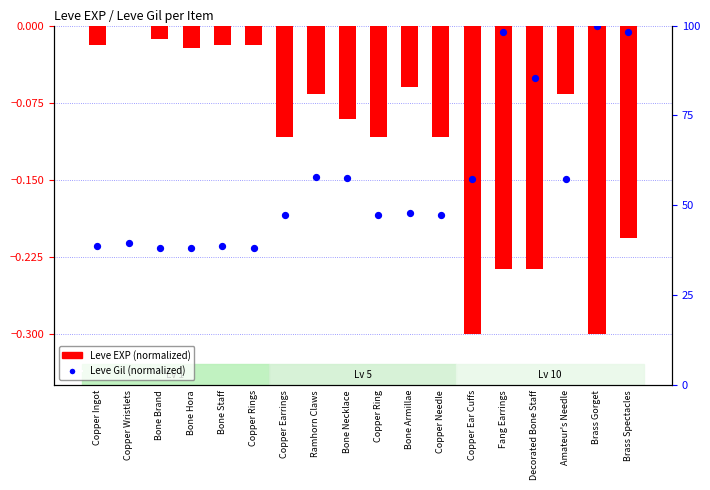

At how many categories does at least one series exceed 38?

18